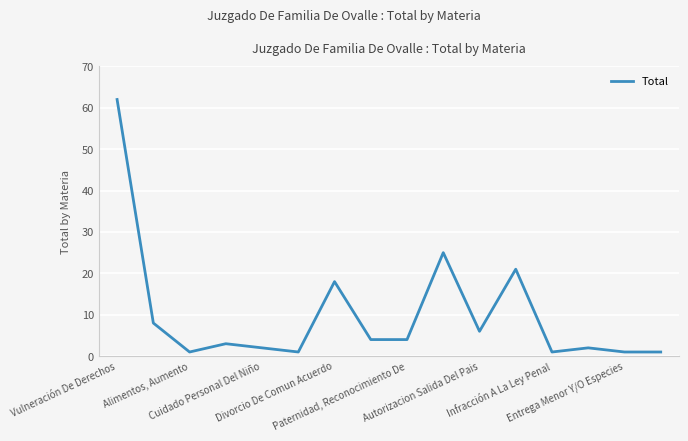

True or false: the data has more than 2 interior local peaks.

True